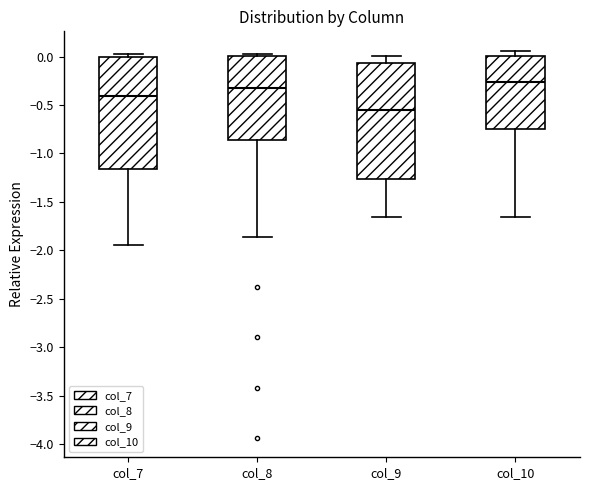

Reading left to right, read every box against the y-axis: the position of its median line, the range the box covers, and the ends of its whiskers. The values are not printed on the chart, so give them approximately, as read against the axis.

col_7: median -0.40, box -1.15 to 0.00, whiskers -1.95 to 0.05
col_8: median -0.30, box -0.85 to 0.00, whiskers -1.85 to 0.00 (just above the box's upper edge)
col_9: median -0.55, box -1.25 to -0.05, whiskers -1.65 to 0.00
col_10: median -0.25, box -0.75 to 0.00, whiskers -1.65 to 0.05